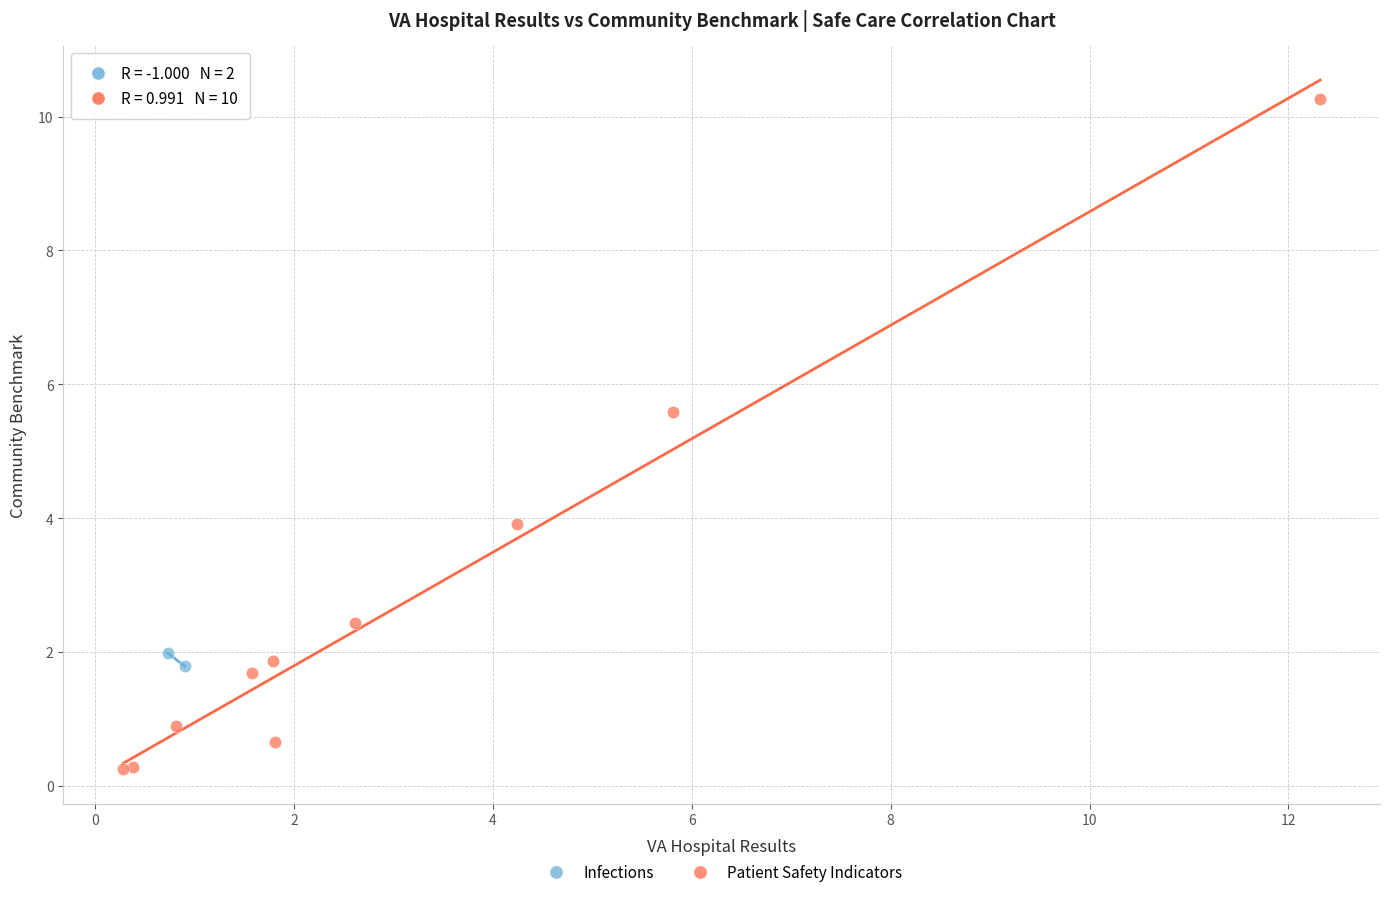

What are all the series names shown in the legend?

Infections, Patient Safety Indicators